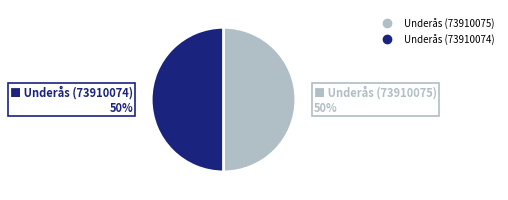

Combined, do Underås (73910075) and Underås (73910074) account for over 50%?

Yes